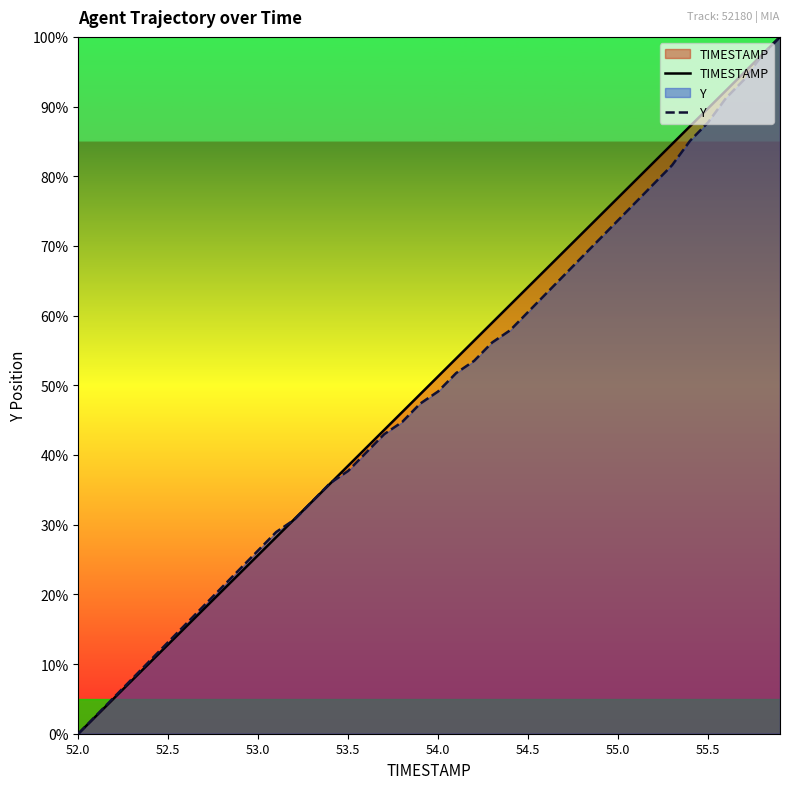

How many values in the TIMESTAMP series exceed 51?

20